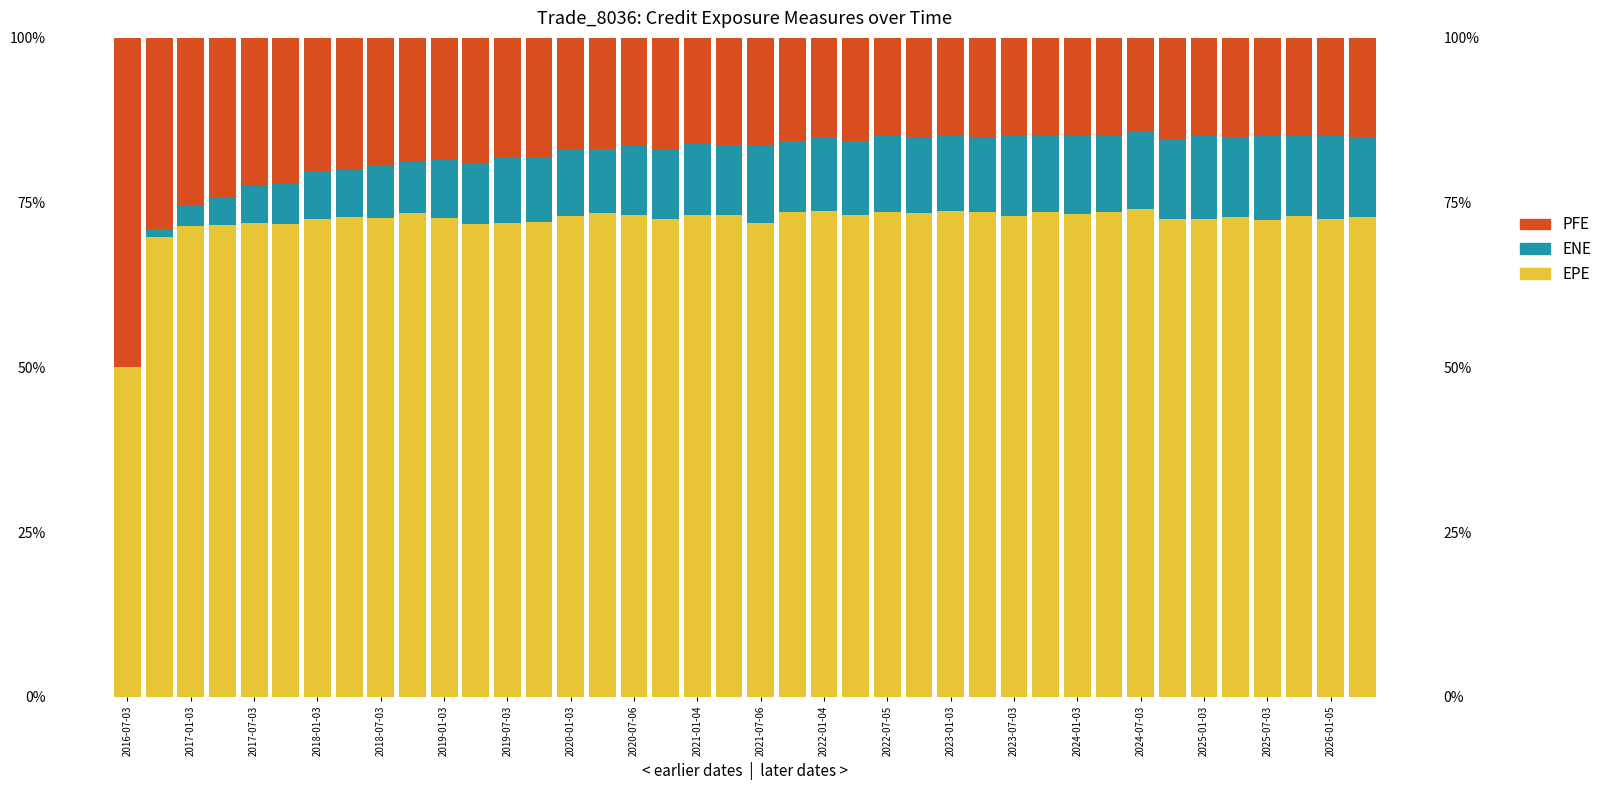

How many data points in EPE are less than 16?

19